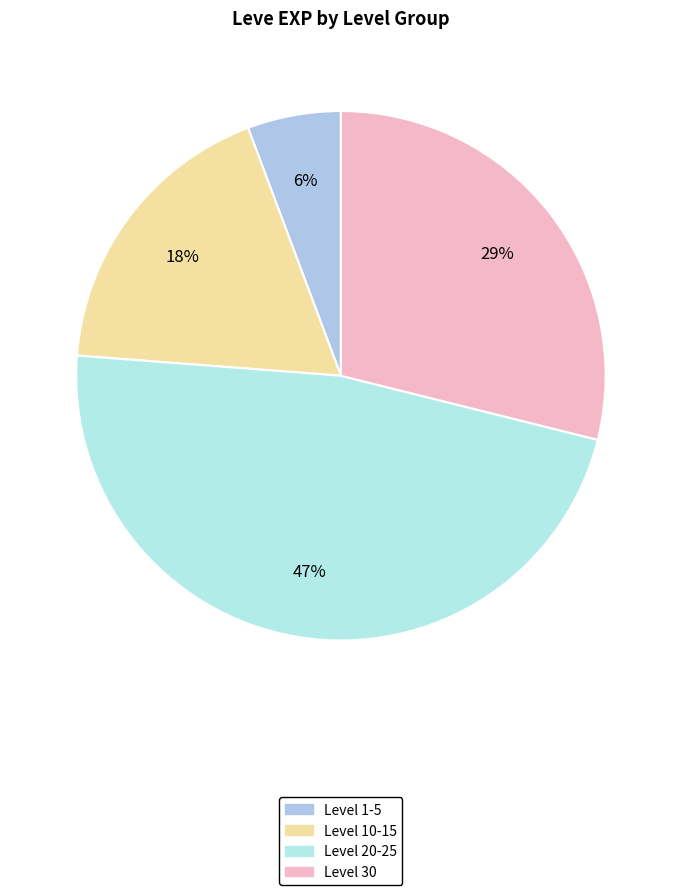

Is there any slice that represents more than half of the pie?

No